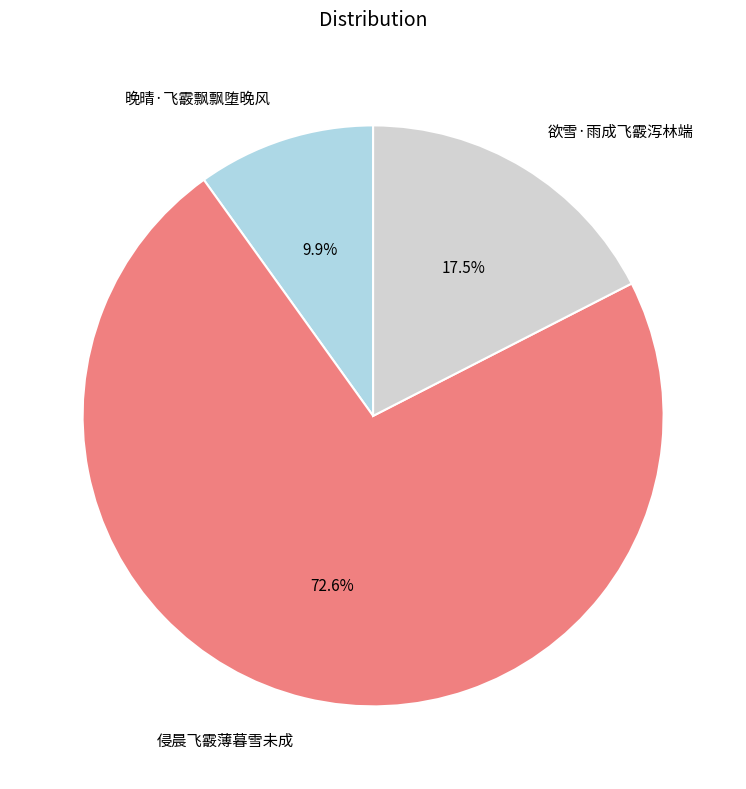

To the nearest percent, what portion does 侵晨飞霰薄暮雪未成 represent?

73%